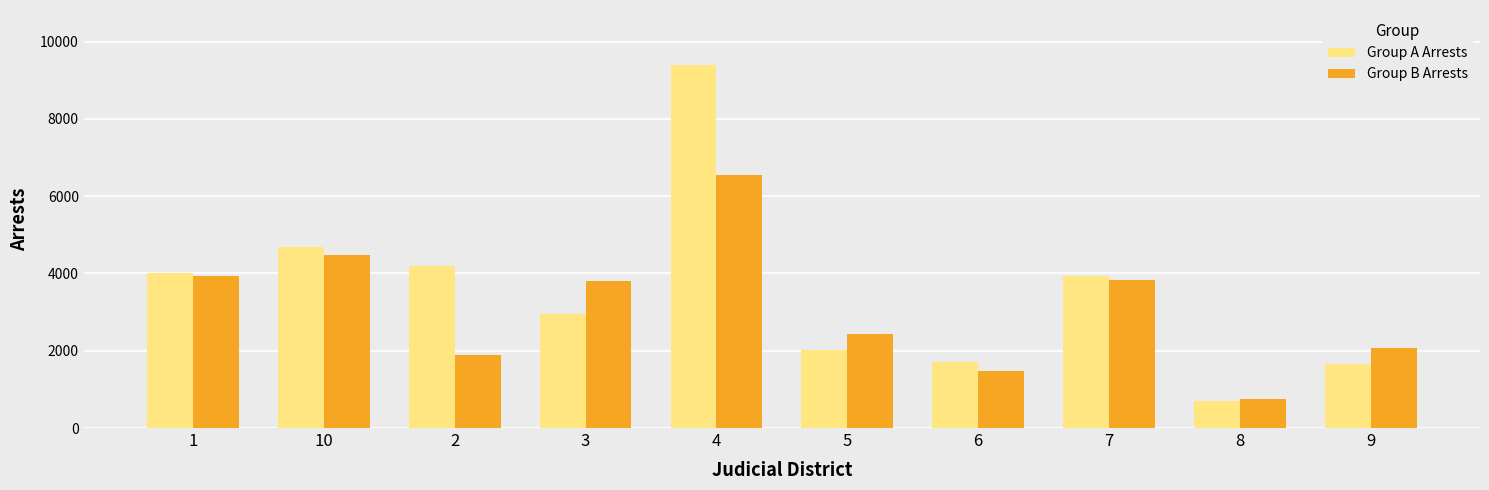

What is the sum of all Group A Arrests values?

35274